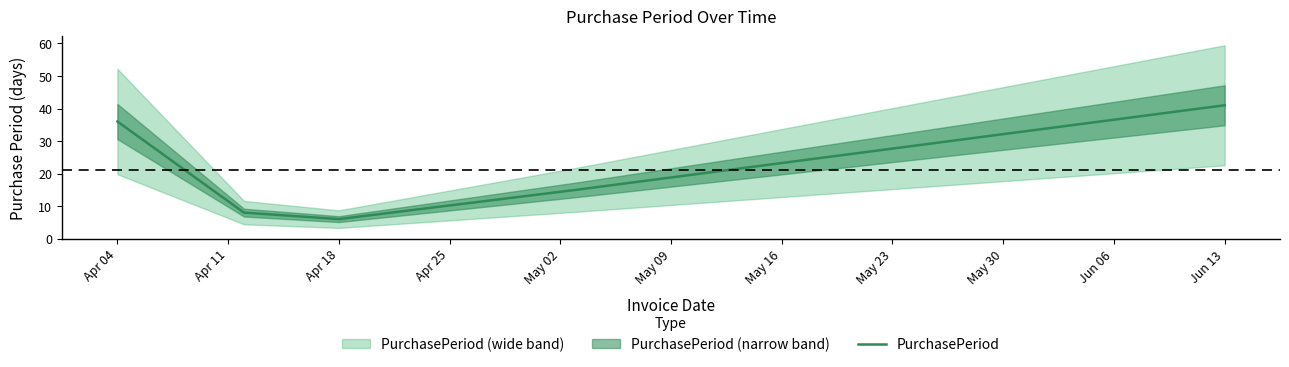

Is it true that PurchasePeriod equals 6 at Apr 18?

True